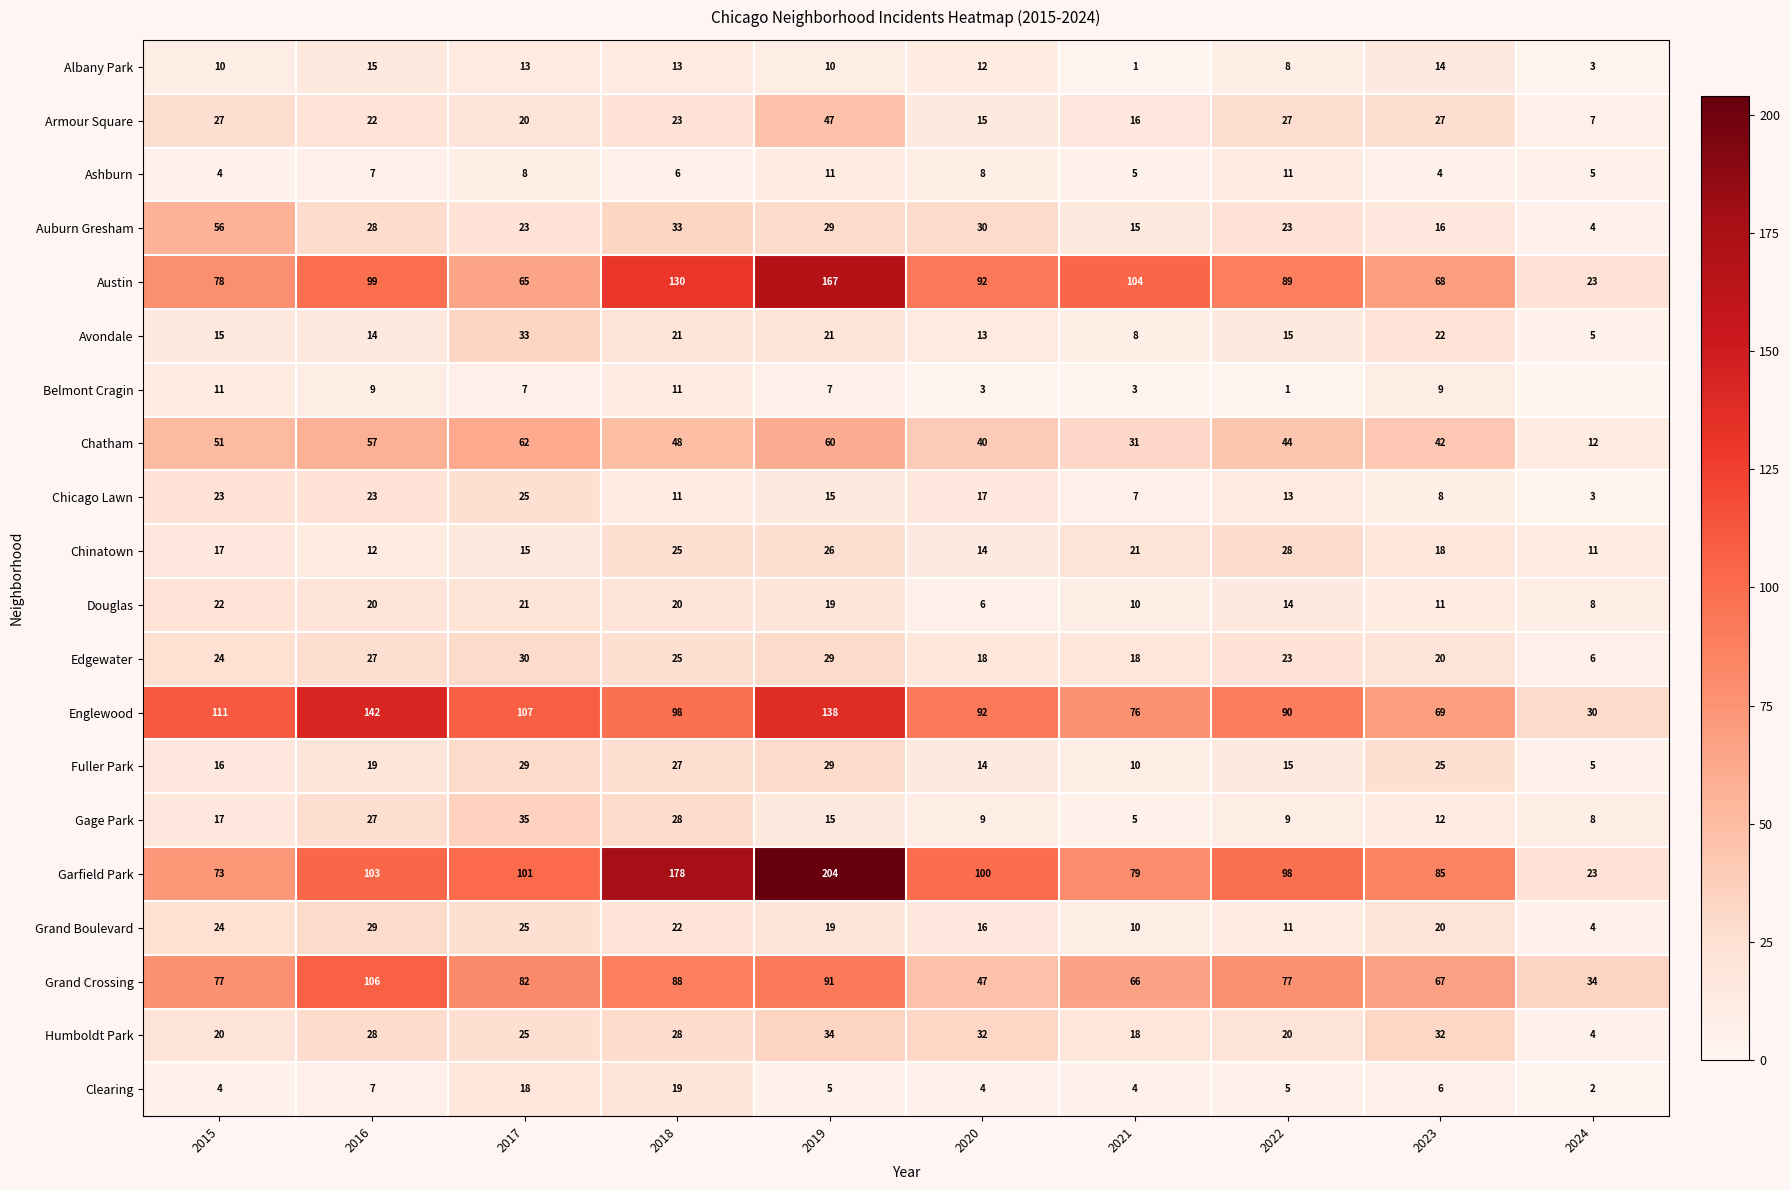

Is the value of Englewood at 2024 greater than the value of Albany Park at 2016?

Yes